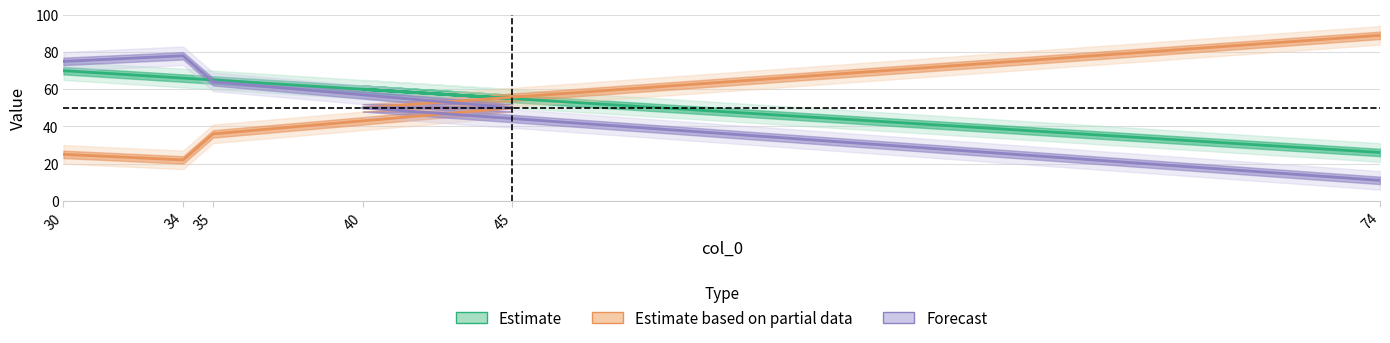

How many data points in Estimate are less than 65?

3